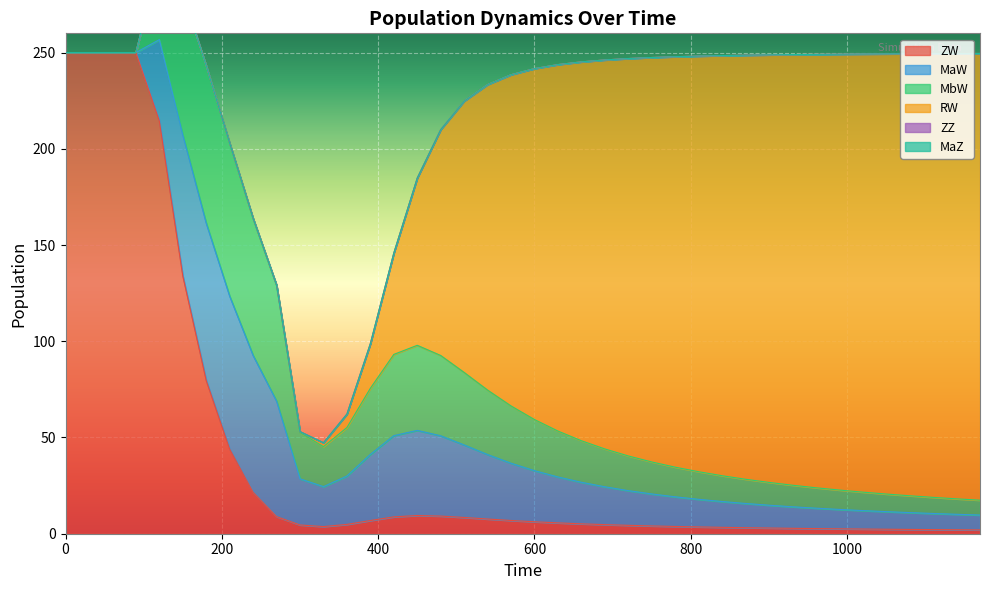

Reading left to right, what are all the values shown in this chart?

ZW: 0=250.0	30=250.0	60=250.0	90=250.0	120=214.4	150=133.9	180=79.6	210=43.9	240=21.5	270=8.9	300=4.6	330=3.7	360=4.8	390=6.9	420=8.8	450=9.5	480=9.2	510=8.4	540=7.6	570=6.9	600=6.2	630=5.6	660=5.1	690=4.7	720=4.4	750=4.0	780=3.8	810=3.5	840=3.3	870=3.1	900=3.0	930=2.8	960=2.7	990=2.5	1020=2.4	1050=2.3	1080=2.2	1110=2.1	1140=2.1	1170=2.0
MaW: 0=0.0	30=0.0	60=0.0	90=0.0	120=42.3	150=73.3	180=81.8	210=79.4	240=71.1	270=60.0	300=24.0	330=20.8	360=25.2	390=34.4	420=42.2	450=44.2	480=41.7	510=37.7	540=33.5	570=29.8	600=26.6	630=23.9	660=21.6	690=19.7	720=18.0	750=16.6	780=15.4	810=14.3	840=13.4	870=12.6	900=11.9	930=11.2	960=10.6	990=10.1	1020=9.6	1050=9.1	1080=8.7	1110=8.4	1140=8.0	1170=7.7
MbW: 0=0.0	30=0.0	60=0.0	90=0.0	120=42.3	150=73.3	180=81.7	210=79.4	240=71.1	270=60.0	300=24.0	330=20.8	360=25.2	390=34.3	420=42.2	450=44.2	480=41.7	510=37.7	540=33.5	570=29.8	600=26.6	630=23.9	660=21.6	690=19.7	720=18.0	750=16.6	780=15.4	810=14.3	840=13.4	870=12.6	900=11.9	930=11.2	960=10.6	990=10.1	1020=9.6	1050=9.1	1080=8.7	1110=8.4	1140=8.0	1170=7.7
RW: 0=0.0	30=0.0	60=0.0	90=0.0	120=0.0	150=0.0	180=0.1	210=0.1	240=0.2	270=0.4	300=0.5	330=2.1	360=7.0	390=23.2	420=52.6	450=86.9	480=117.4	510=141.0	540=158.7	570=172.1	600=182.4	630=190.4	660=196.9	690=202.1	720=206.5	750=210.2	780=213.3	810=216.0	840=218.3	870=220.3	900=222.2	930=223.8	960=225.2	990=226.5	1020=227.7	1050=228.7	1080=229.7	1110=230.6	1140=231.4	1170=232.1
ZZ: 0=0.0	30=0.0	60=0.0	90=0.0	120=0.0	150=0.0	180=0.0	210=0.0	240=0.0	270=0.0	300=0.0	330=0.0	360=0.0	390=0.0	420=0.0	450=0.0	480=0.0	510=0.0	540=0.0	570=0.0	600=0.0	630=0.0	660=0.0	690=0.0	720=0.0	750=0.0	780=0.0	810=0.0	840=0.0	870=0.0	900=0.0	930=0.0	960=0.0	990=0.0	1020=0.0	1050=0.0	1080=0.0	1110=0.0	1140=0.0	1170=0.0
MaZ: 0=0.0	30=0.0	60=0.0	90=0.0	120=0.0	150=0.0	180=0.0	210=0.0	240=0.0	270=0.0	300=0.0	330=0.0	360=0.0	390=0.0	420=0.0	450=0.0	480=0.0	510=0.0	540=0.0	570=0.0	600=0.0	630=0.0	660=0.0	690=0.0	720=0.0	750=0.0	780=0.0	810=0.0	840=0.0	870=0.0	900=0.0	930=0.0	960=0.0	990=0.0	1020=0.0	1050=0.0	1080=0.0	1110=0.0	1140=0.0	1170=0.0